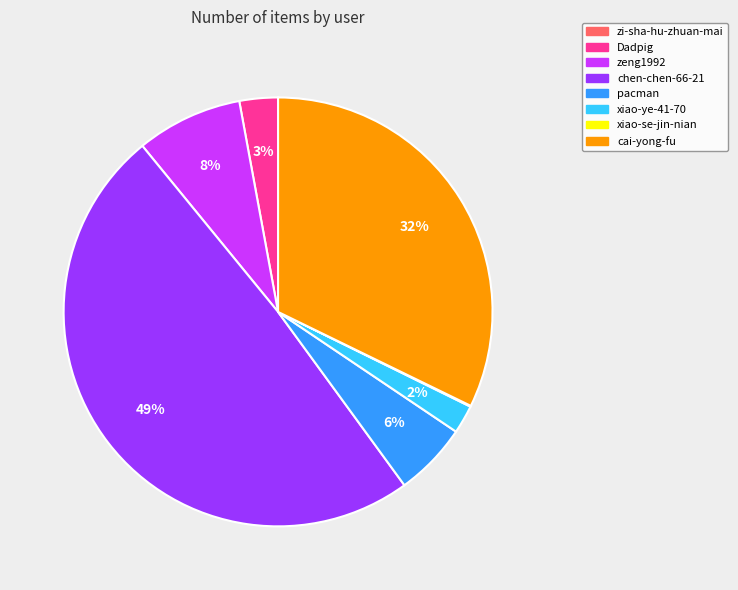

Does chen-chen-66-21 account for over 50% of the chart?

No